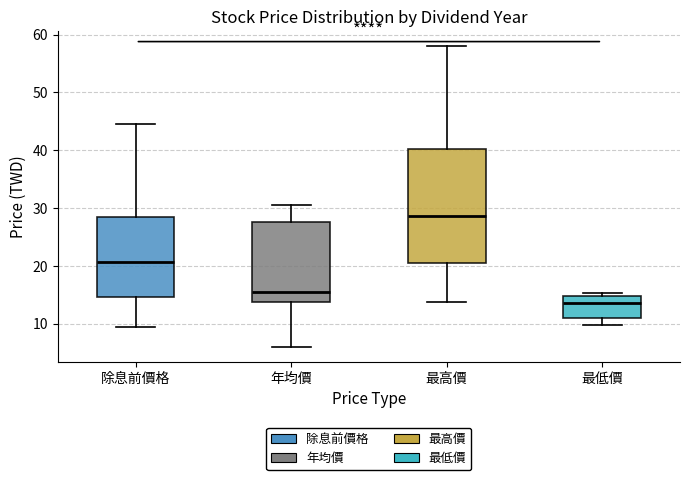

Which box is the tallest, from its lower edge to its upper edge?

最高價